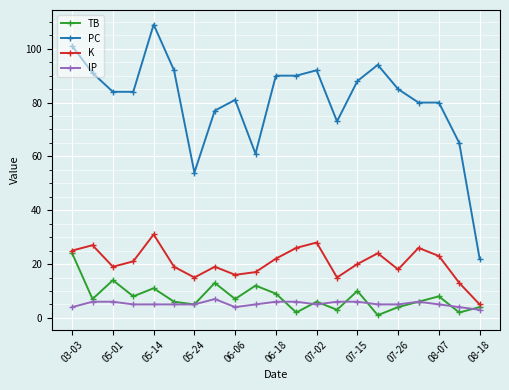

What is the value of the TB point at the 1st from the left?

24